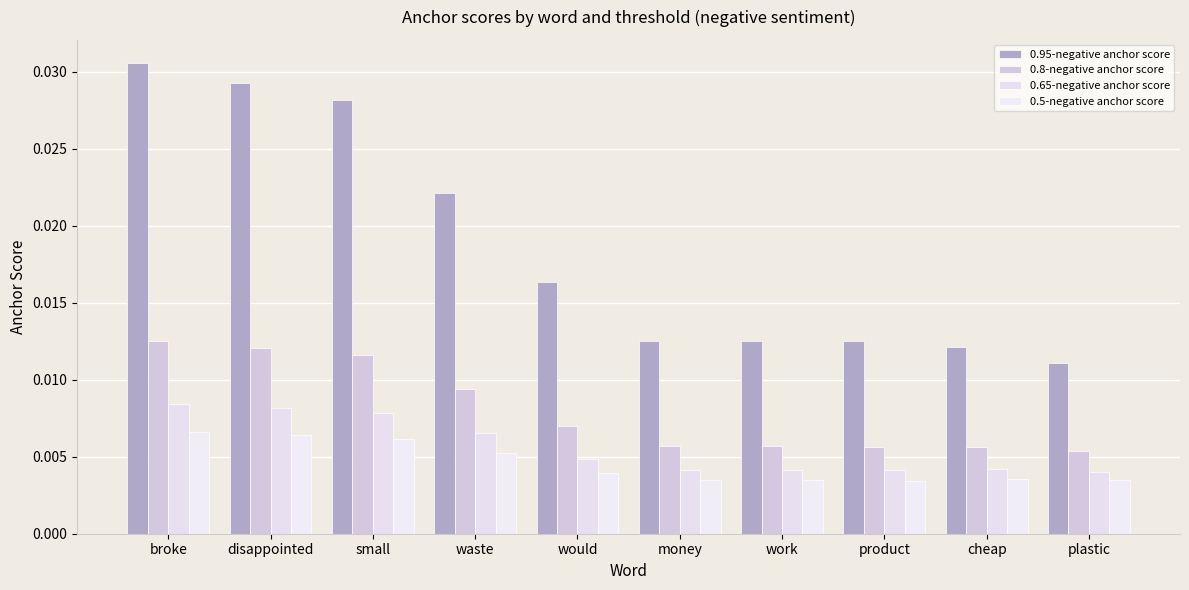

Rank the series at cheap from highest to lowest value.

0.95-negative anchor score, 0.8-negative anchor score, 0.65-negative anchor score, 0.5-negative anchor score